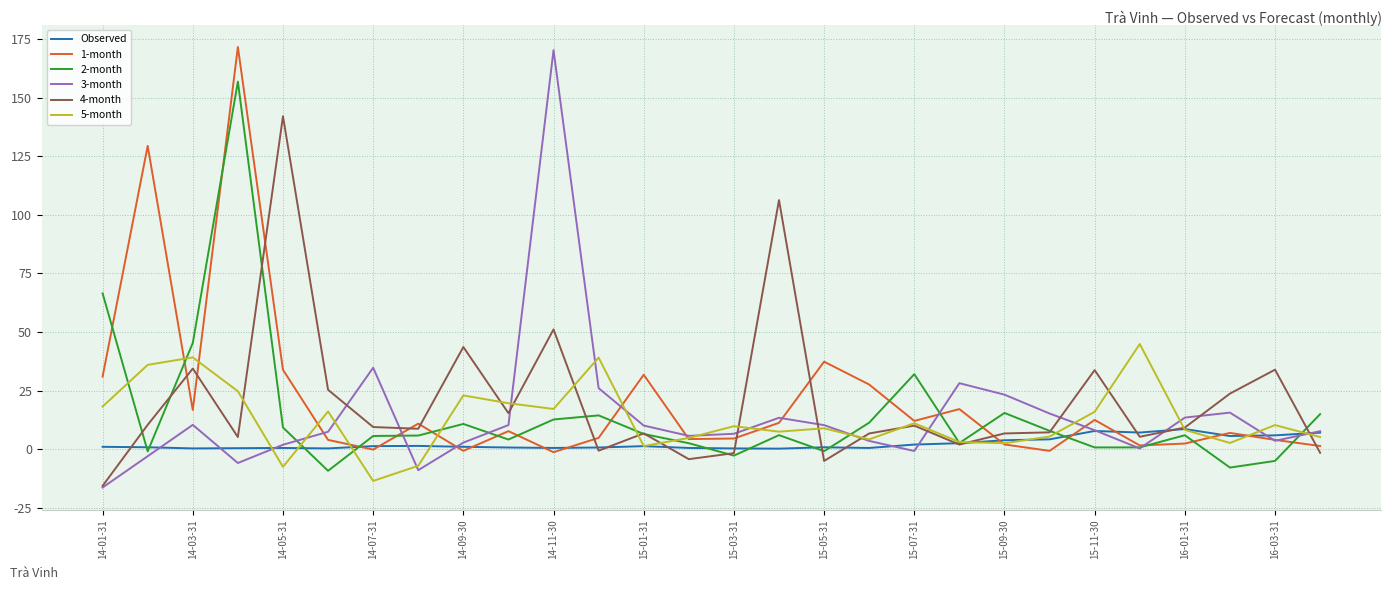

What is the maximum value shown in the chart?

171.5